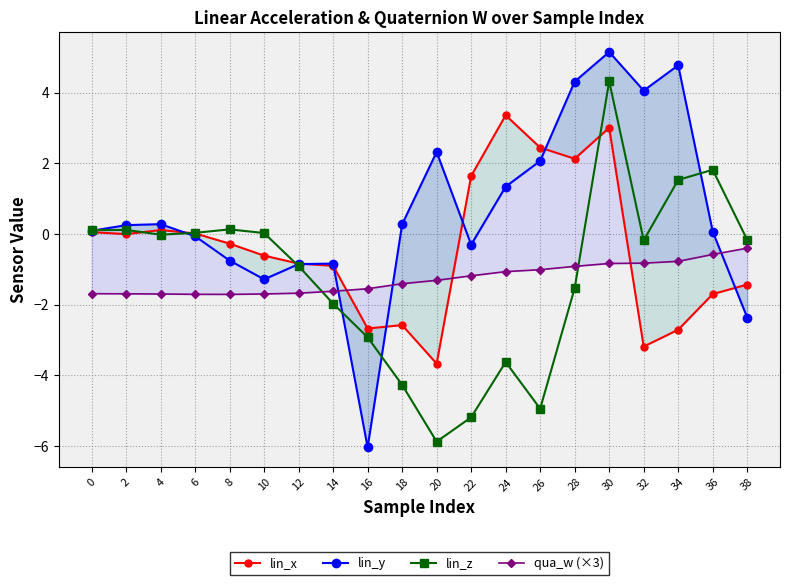

At how many categories does at least one series exceed 2?

7